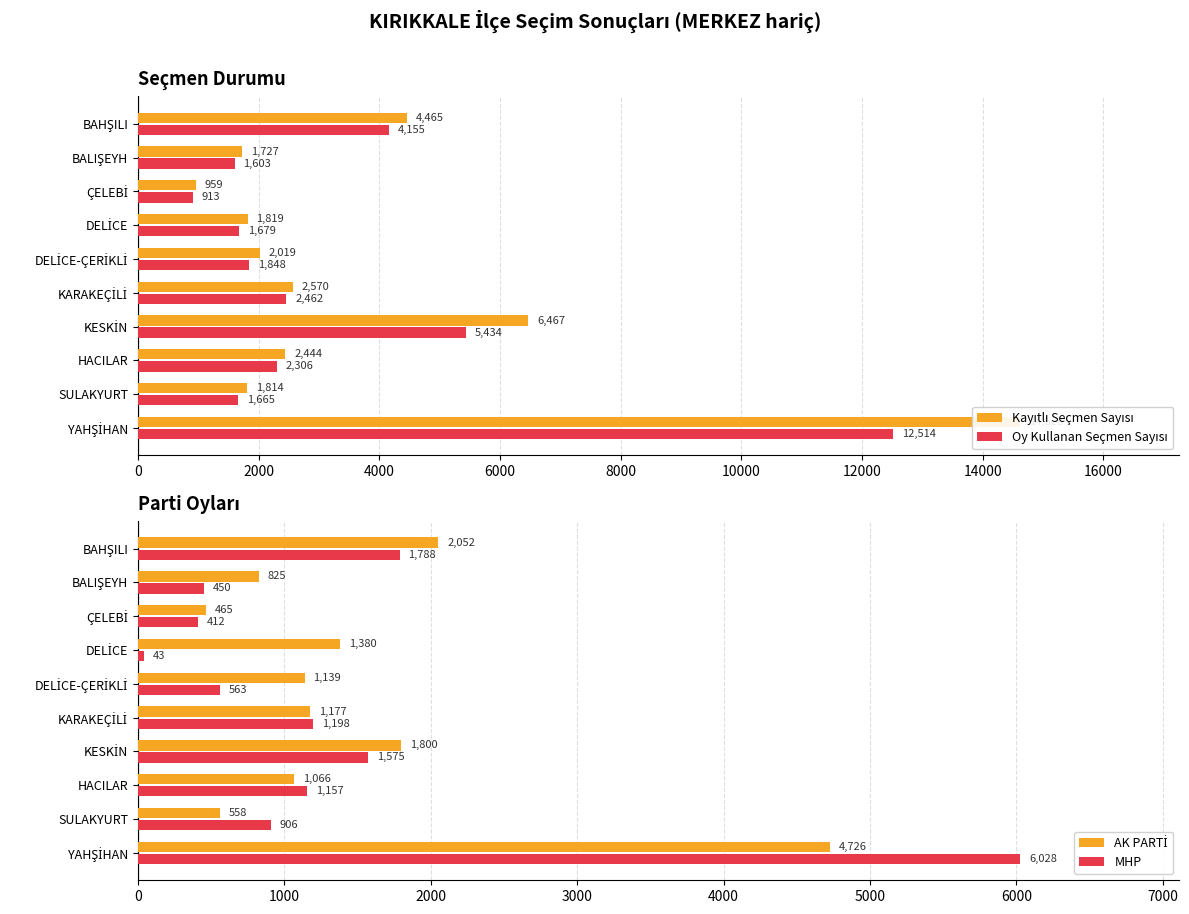

Count the number of data series in this chart.

4